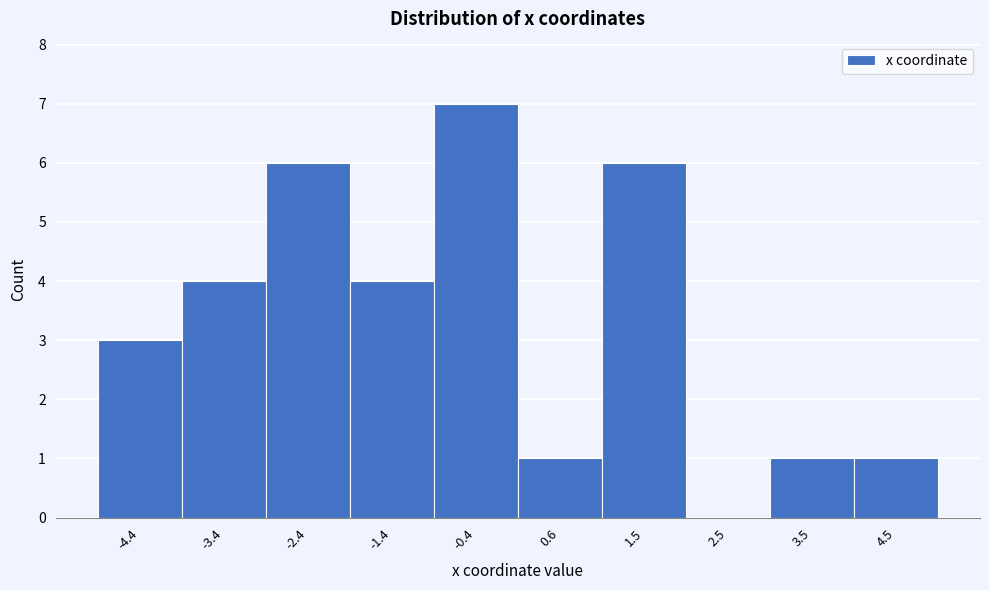

Reading left to right, list all the values displayed in this chart.

-4.4=3	-3.4=4	-2.4=6	-1.4=4	-0.4=7	0.6=1	1.5=6	2.5=0	3.5=1	4.5=1